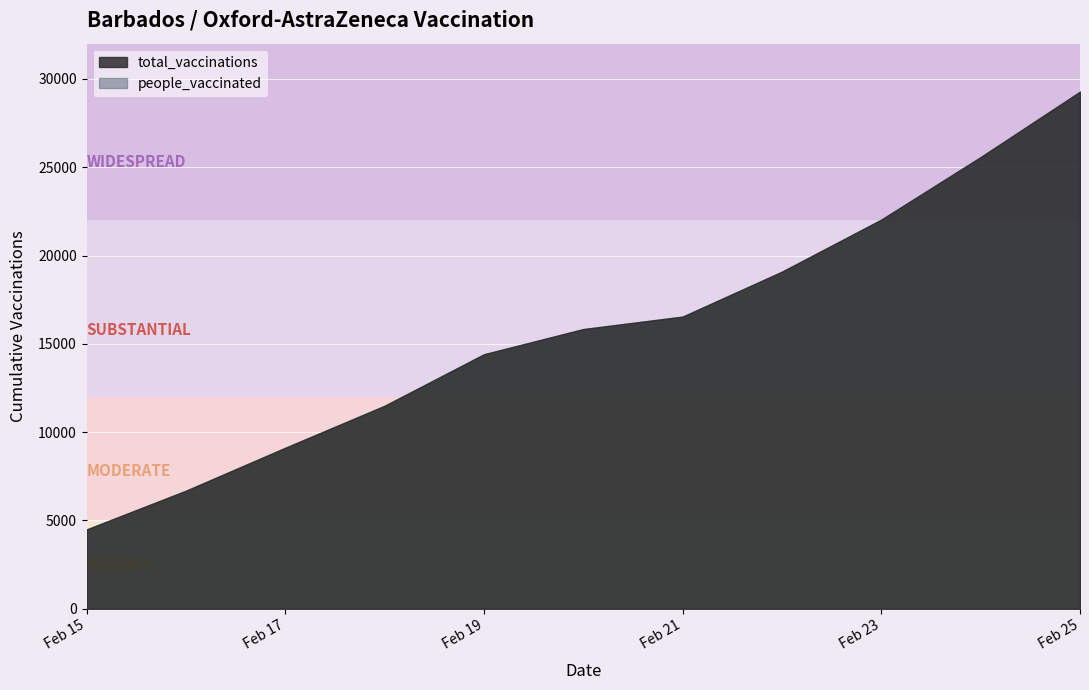

Rank the series by their maximum value, from highest to lowest.

total_vaccinations, people_vaccinated